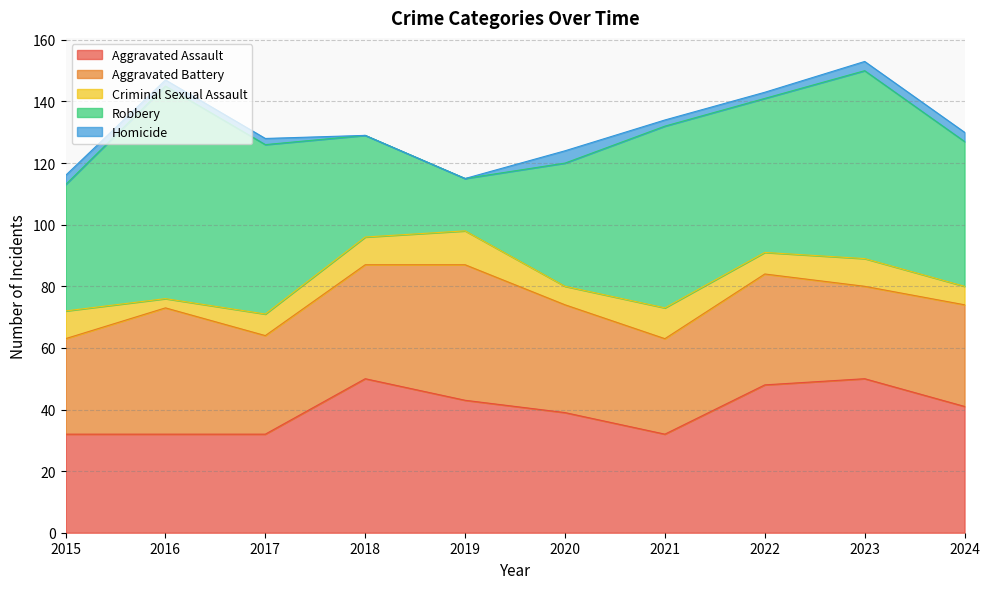

List the series in order of their peak value, lowest first.

Homicide, Criminal Sexual Assault, Aggravated Battery, Aggravated Assault, Robbery